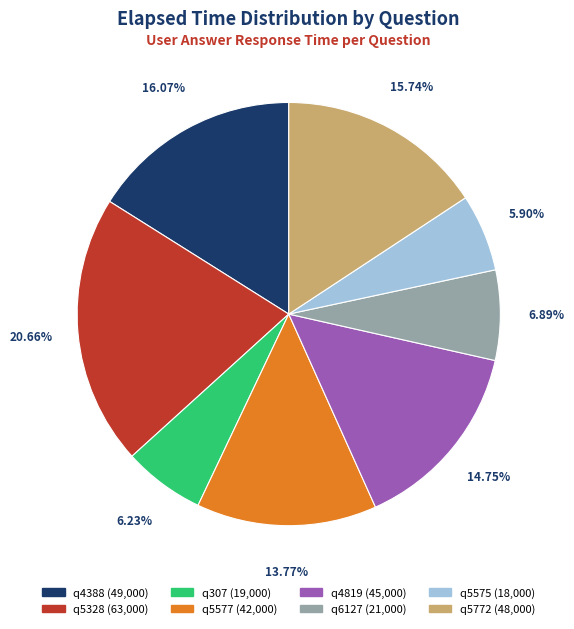

What percentage is the q5772 slice, to the nearest percent?

16%